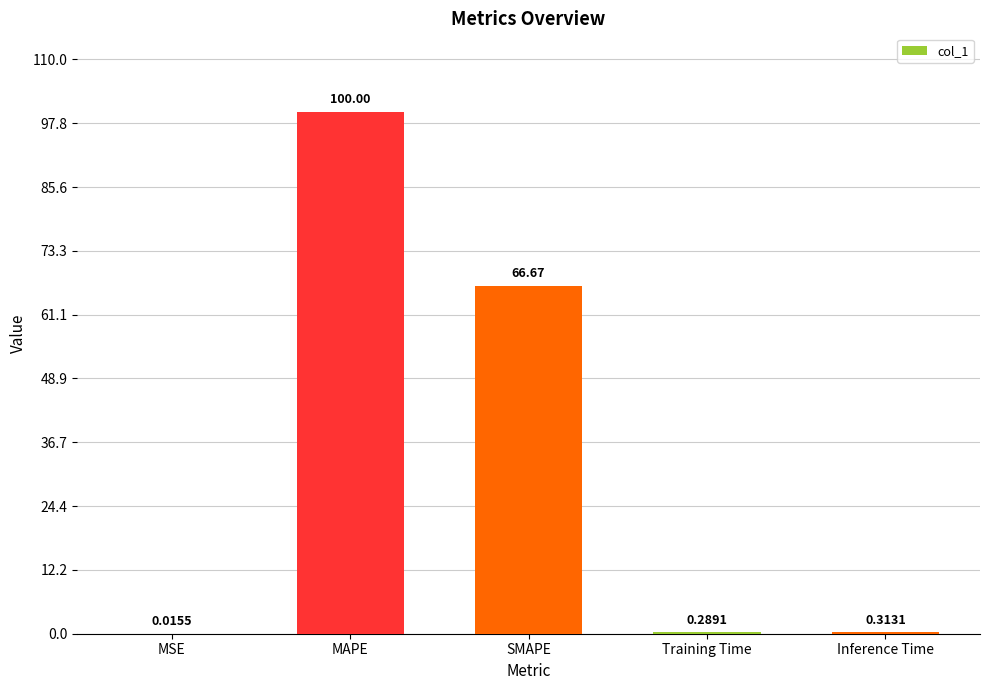

At which label is the value closest to 50?

SMAPE